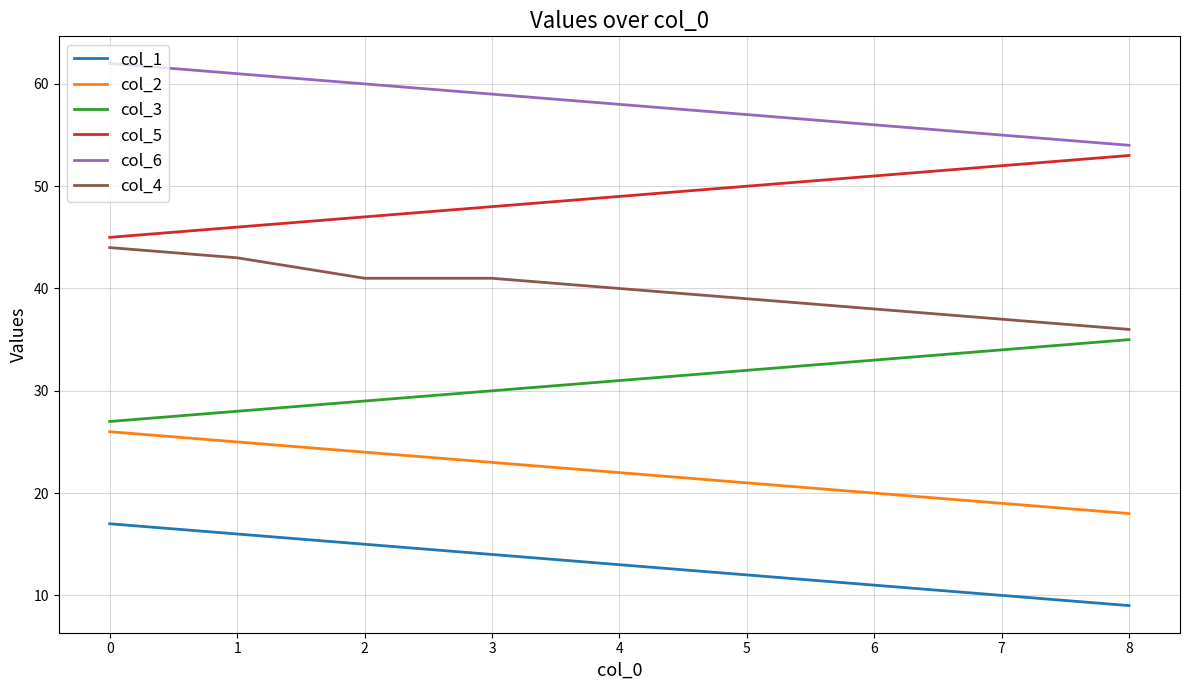

Is it true that col_1 equals 18 at 5?

False